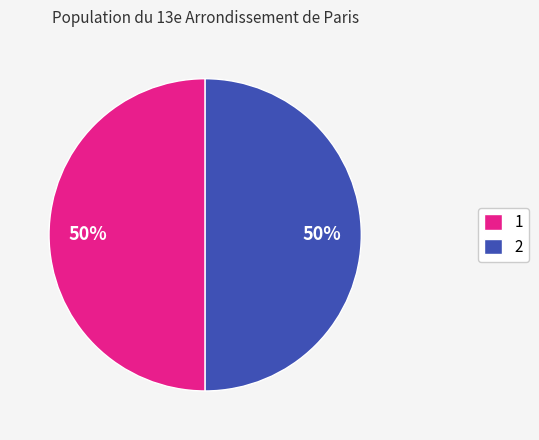

Do 1 and 2 together represent more than half of the pie?

Yes